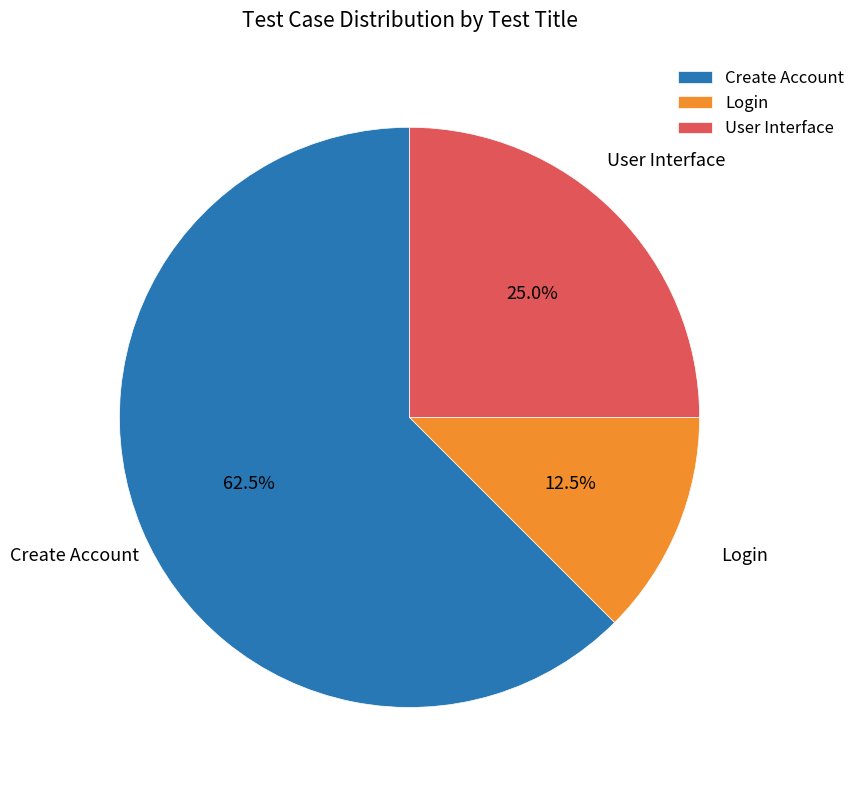

What percentage is NOT represented by Create Account?

37.5%